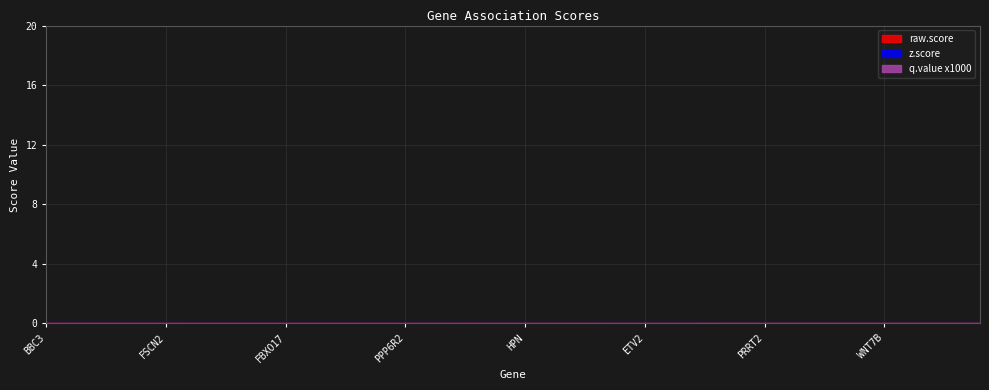

What is the sum of the q.value x1000 values at AC008537.1 and ZNF576?

3.4